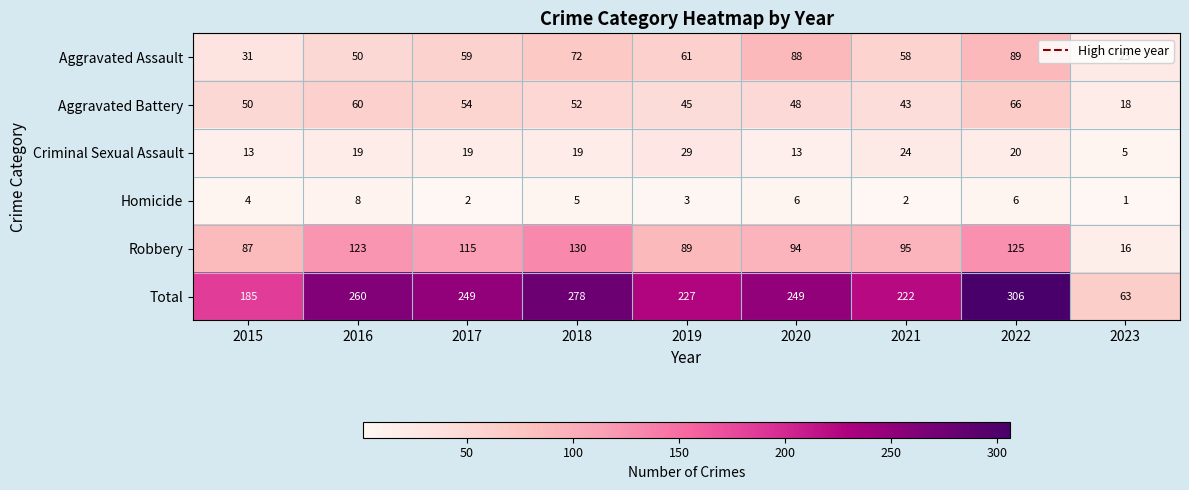

What is the maximum value shown in the chart?

306